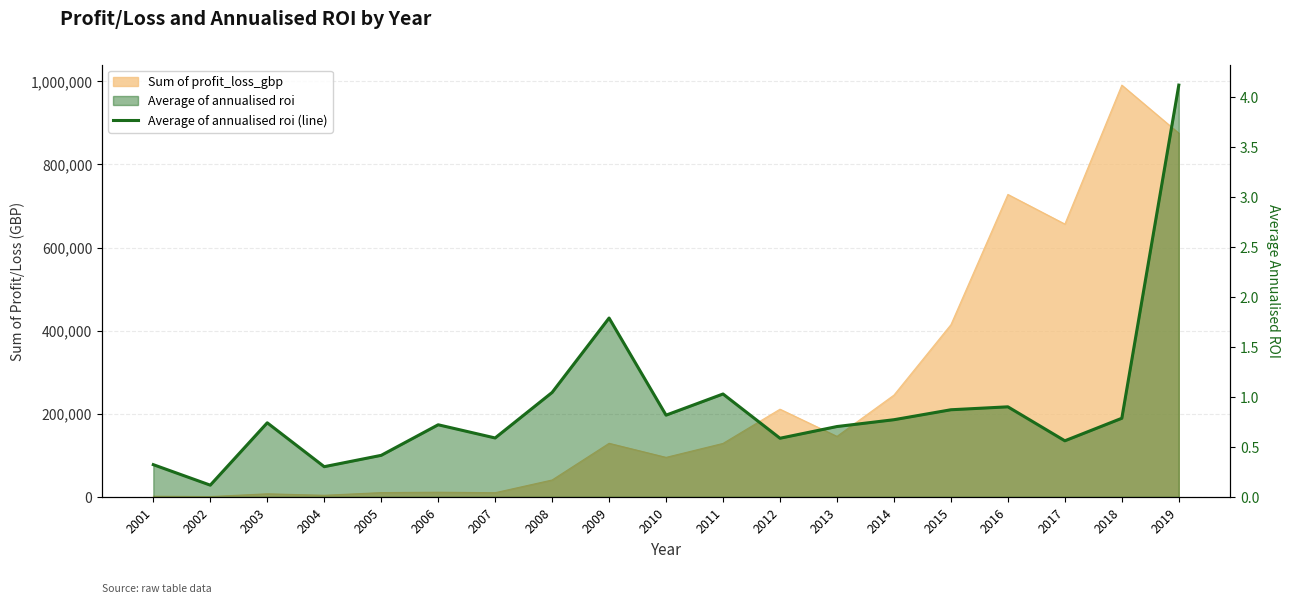

Does the chart display data point markers on the line(s)?

No